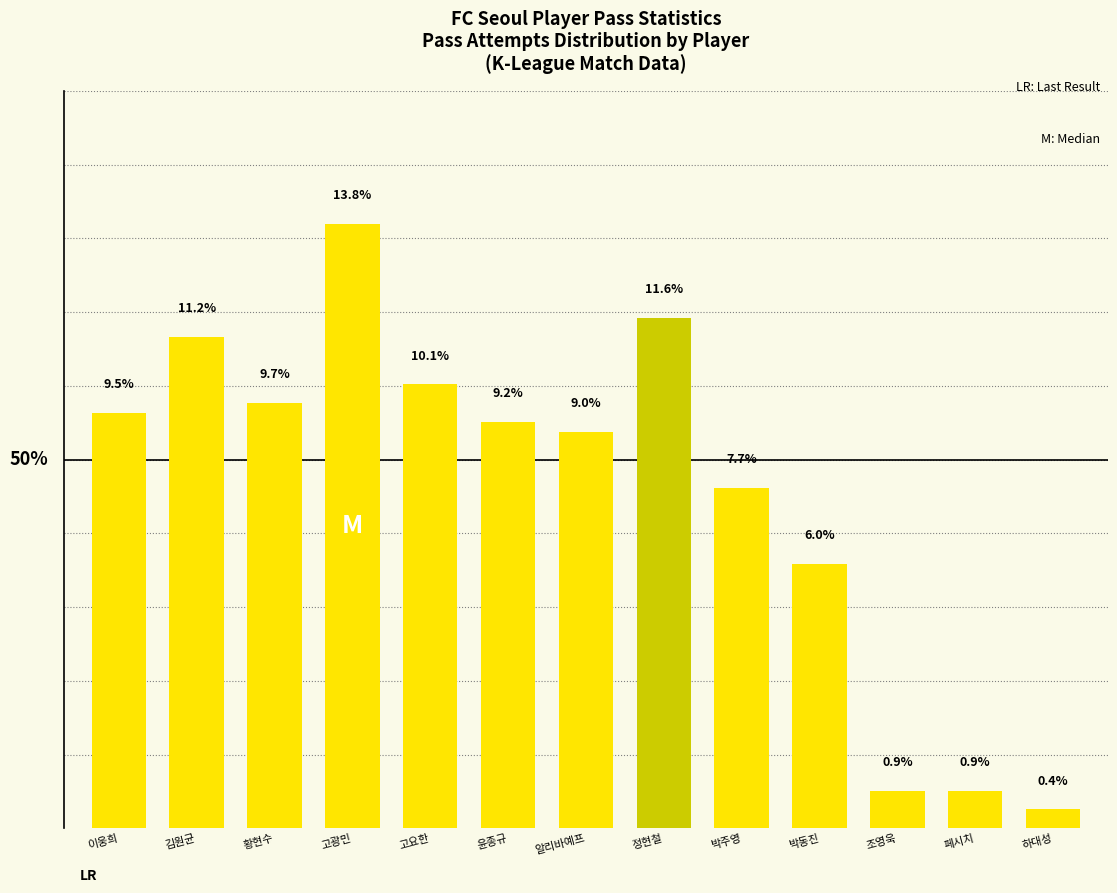

Where does the data first go above 9?

이웅희